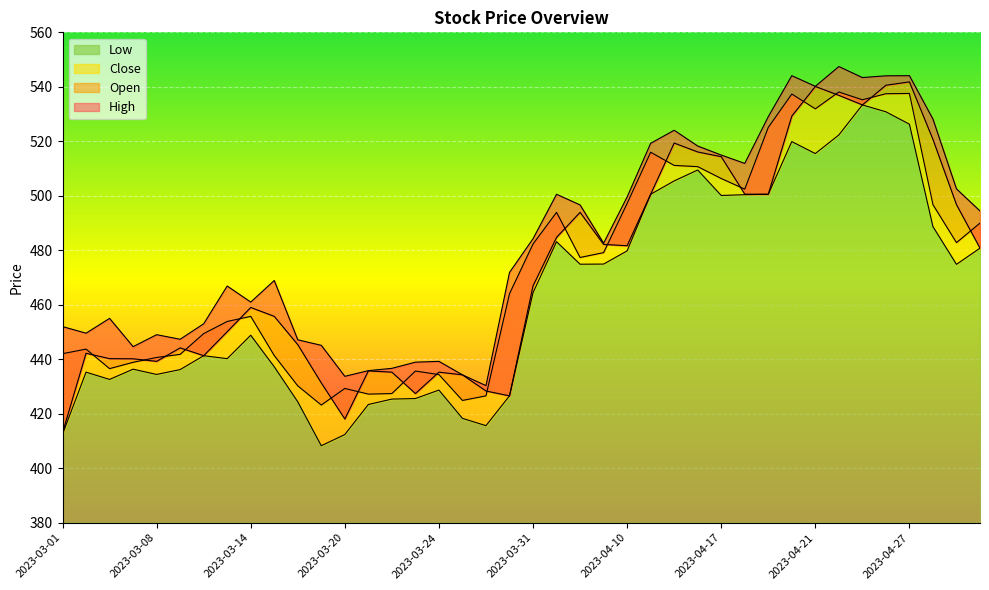

What is the value of the Low point at the 28th from the left?

509.5